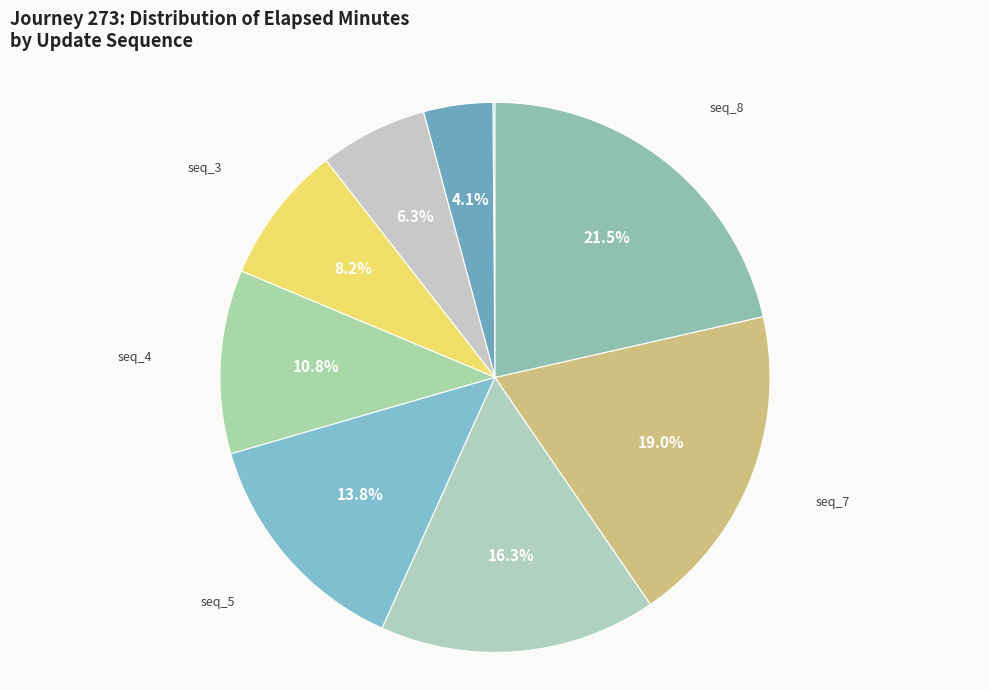

Between seq_7 and seq_1, which is larger?

seq_7